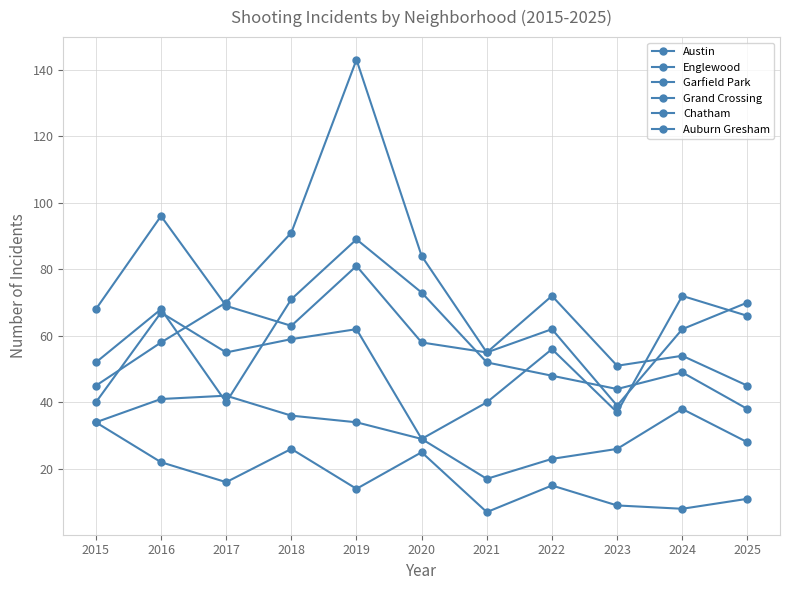

True or false: Auburn Gresham and Englewood cross at least once.

False